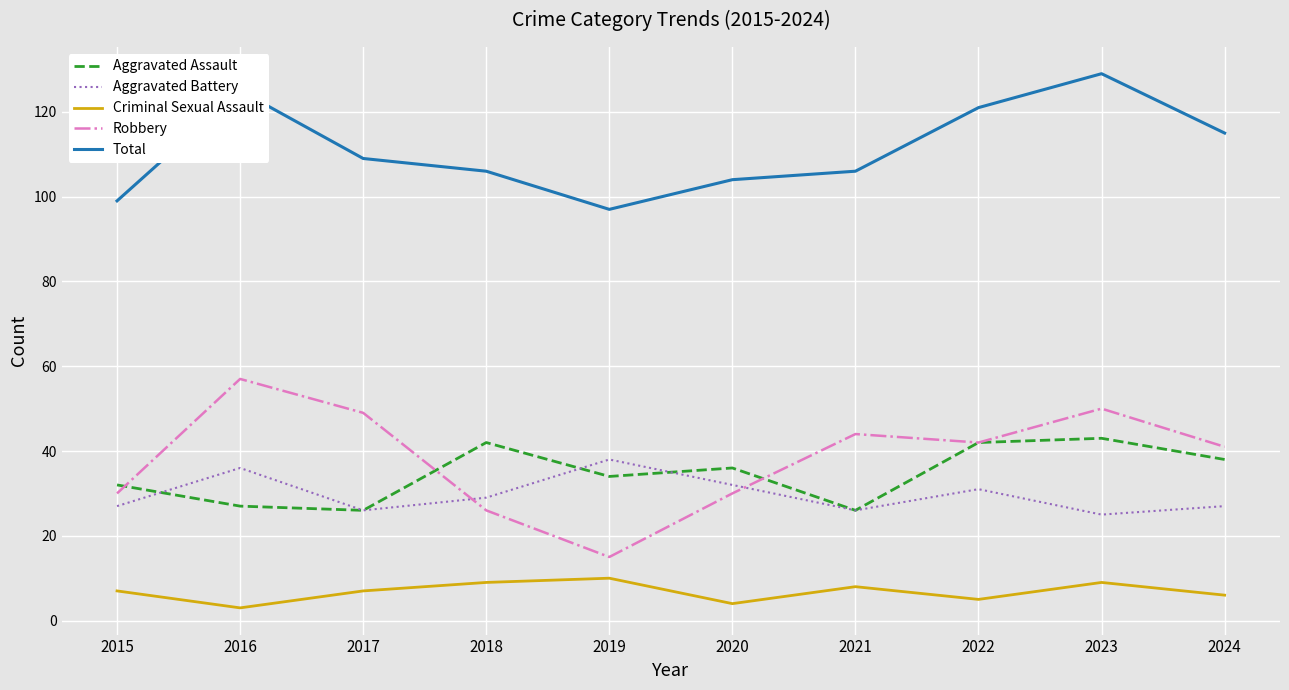

True or false: Criminal Sexual Assault and Aggravated Assault intersect in this chart.

False